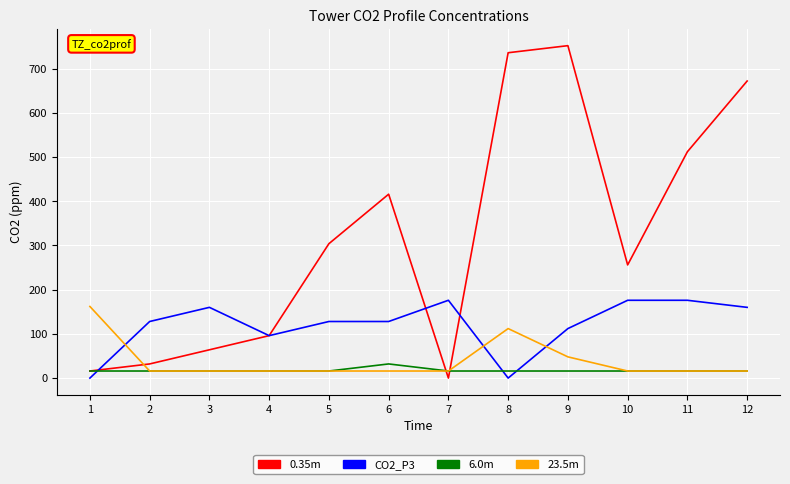

At which category is the sum across all series the highest?

9